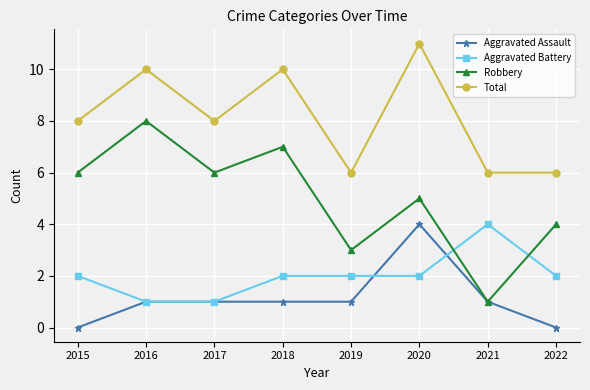

At which category does the chart reach its peak across all series?

2020